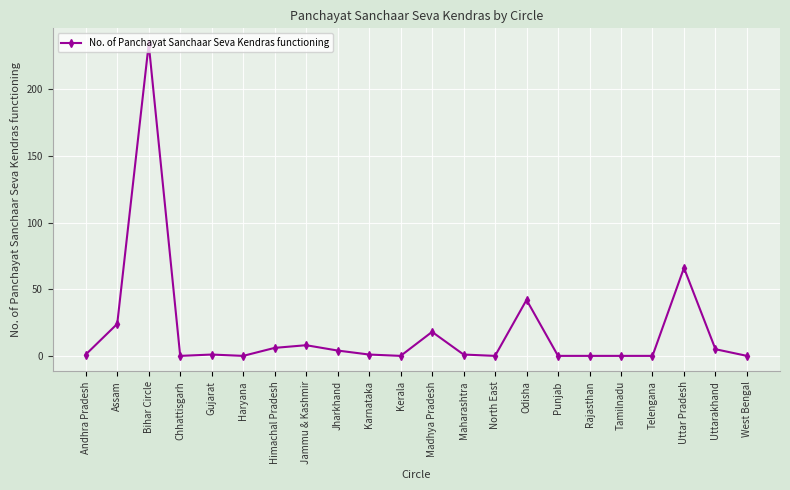

What is the difference between the second highest and minimum values?

66